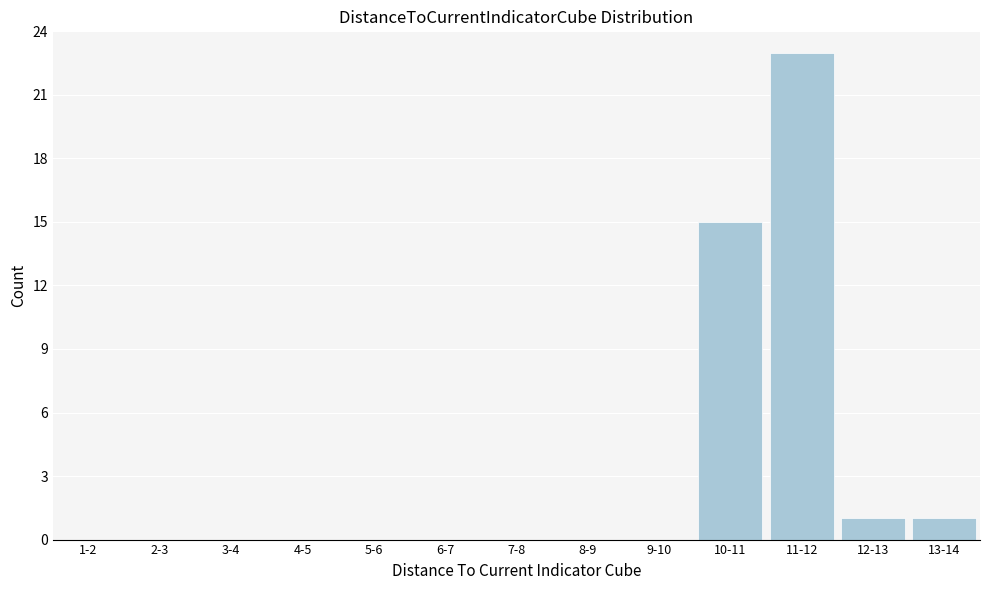

Reading right to left, transcribe all the data shown in this chart.

13-14=1	12-13=1	11-12=23	10-11=15	9-10=0	8-9=0	7-8=0	6-7=0	5-6=0	4-5=0	3-4=0	2-3=0	1-2=0